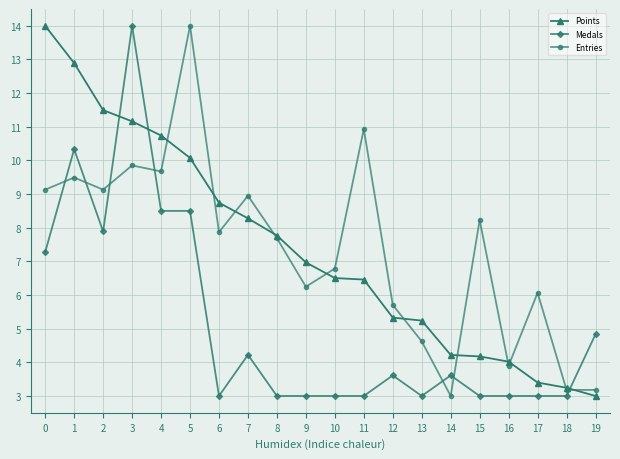

What is the difference between the maximum and minimum values in the Points series?

11.0